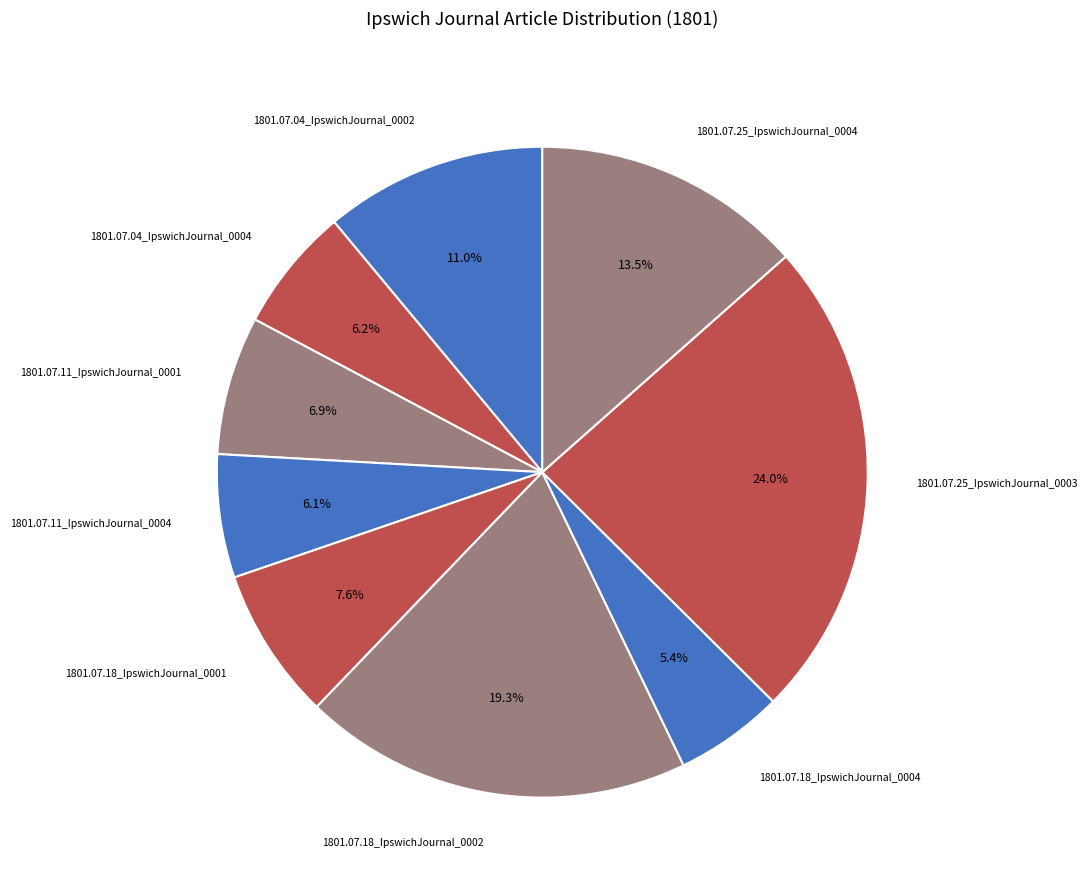

Which slice is the smallest?

1801.07.18_IpswichJournal_0004